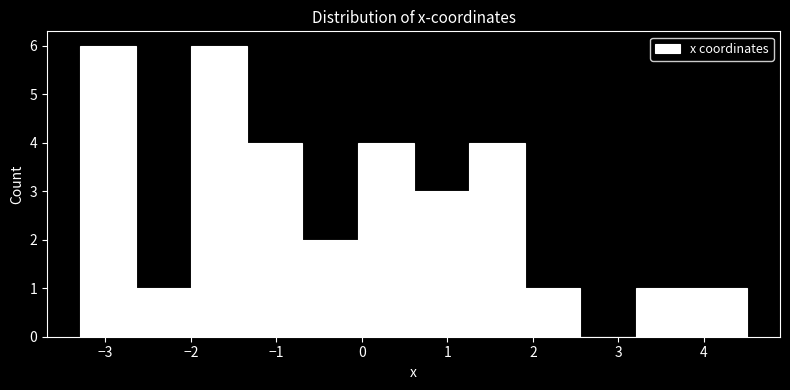

Reading left to right, transcribe this chart: for each bar, give the range it covers on the x-axis and its height. Neither the bar edges nor the heights are printed on the chart, so give them approximately, as read against the axes.

-3.3 to -2.6: 6
-2.6 to -2.0: 1
-2.0 to -1.3: 6
-1.3 to -0.7: 4
-0.7 to 0.0: 2
0.0 to 0.6: 4
0.6 to 1.3: 3
1.3 to 1.9: 4
1.9 to 2.6: 1
2.6 to 3.2: 0
3.2 to 3.8: 1
3.8 to 4.5: 1